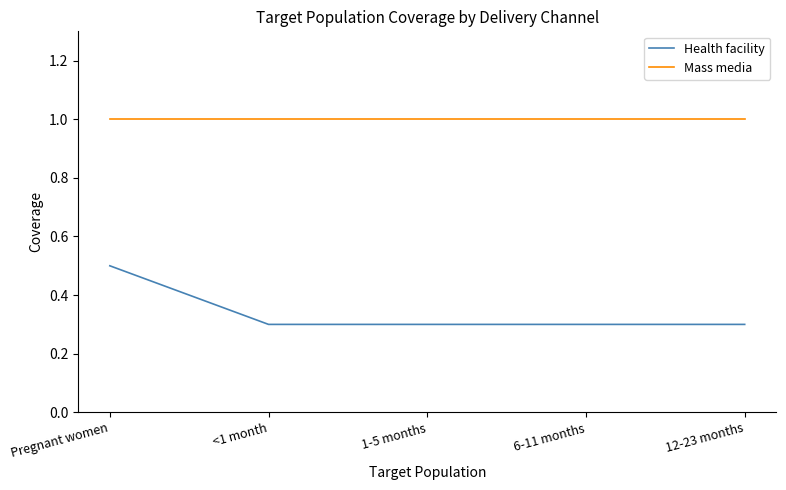

List the series in order of their overall mean, lowest first.

Health facility, Mass media